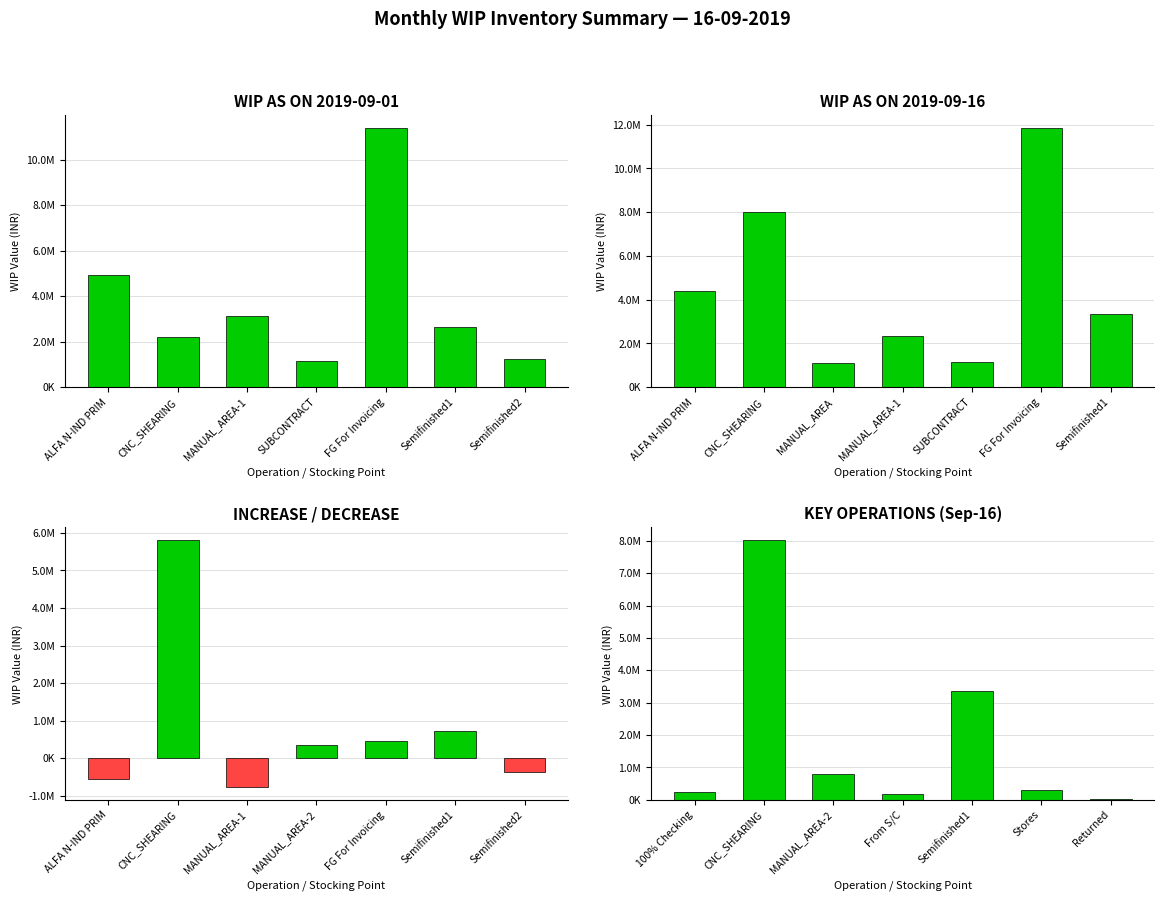

What is the difference between the maximum and minimum values in the WIP AS ON 2019-09-16 series?

10744601.5